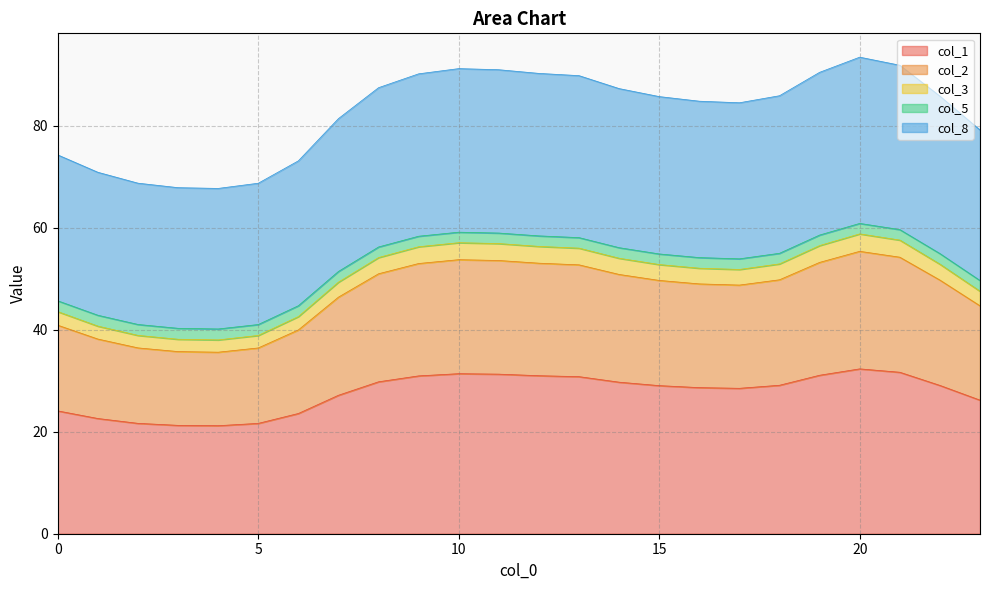

What is the maximum value for col_1?

32.3